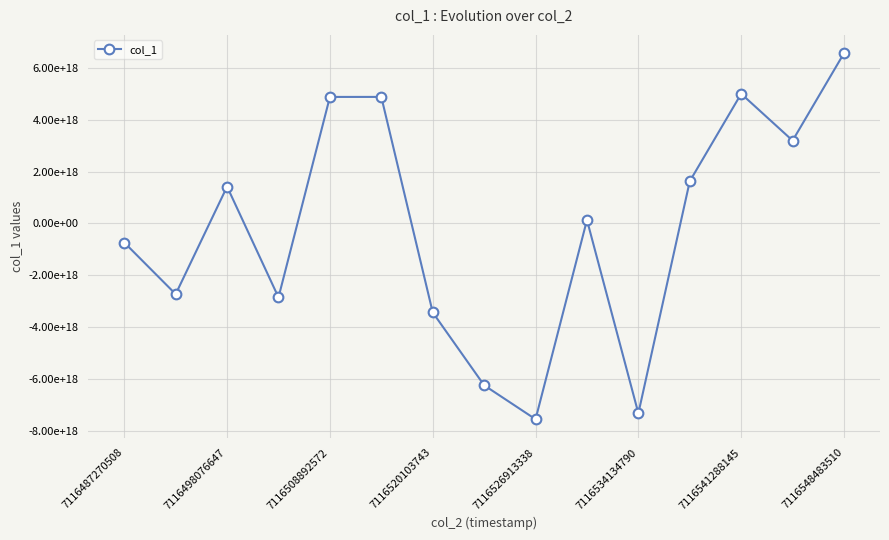

How many interior local peaks (higher than both neighbors) does the data have?

4